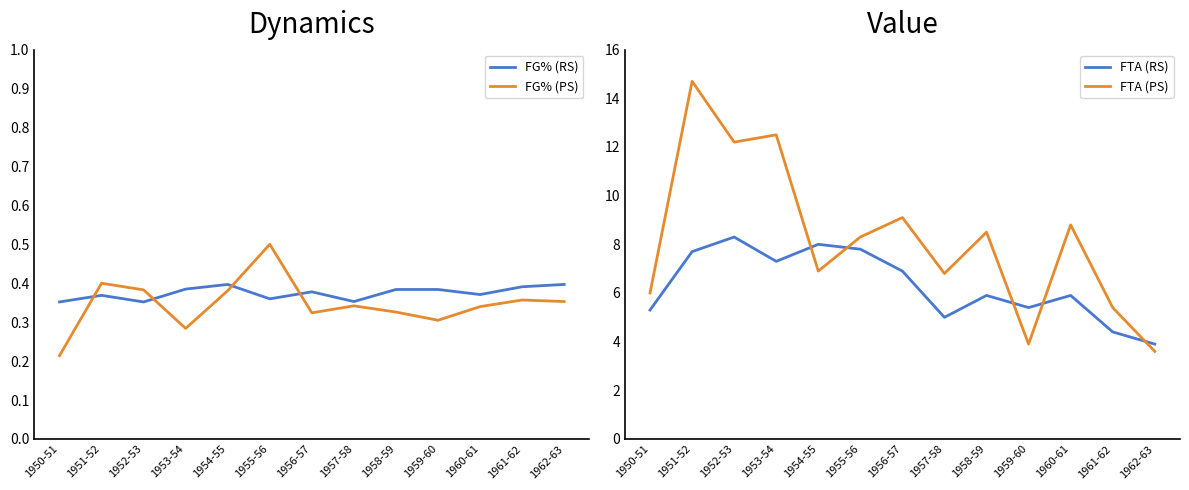

What is the difference between the maximum and minimum values in the FG% (PS) series?

0.3